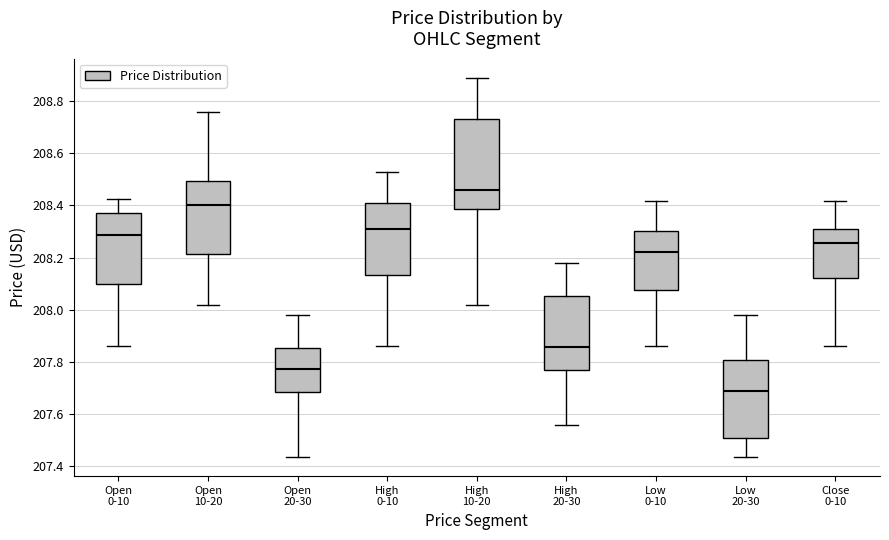

Where is the upper edge of the box for Open 20-30 on the y-axis? The values are not printed on the chart, so give them approximately, as read against the axis.

207.86